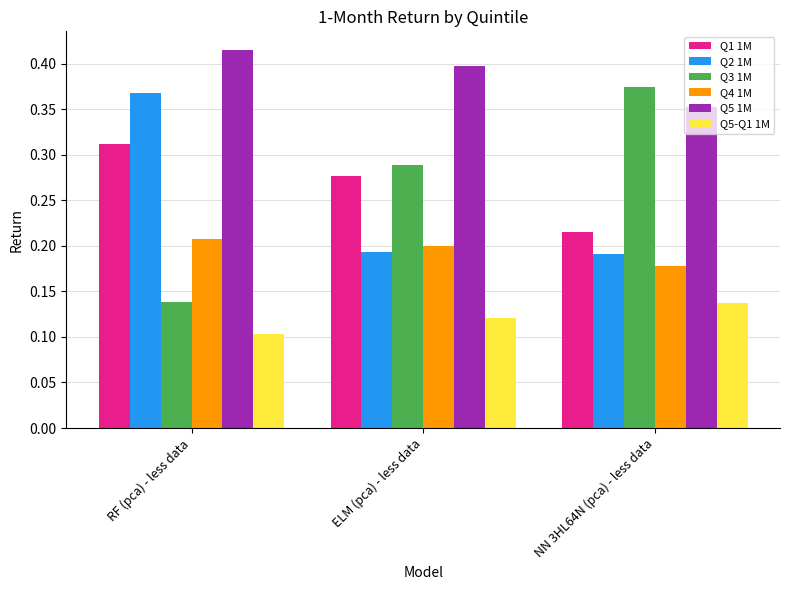

How many Q1 1M values are between 0 and 1?

3